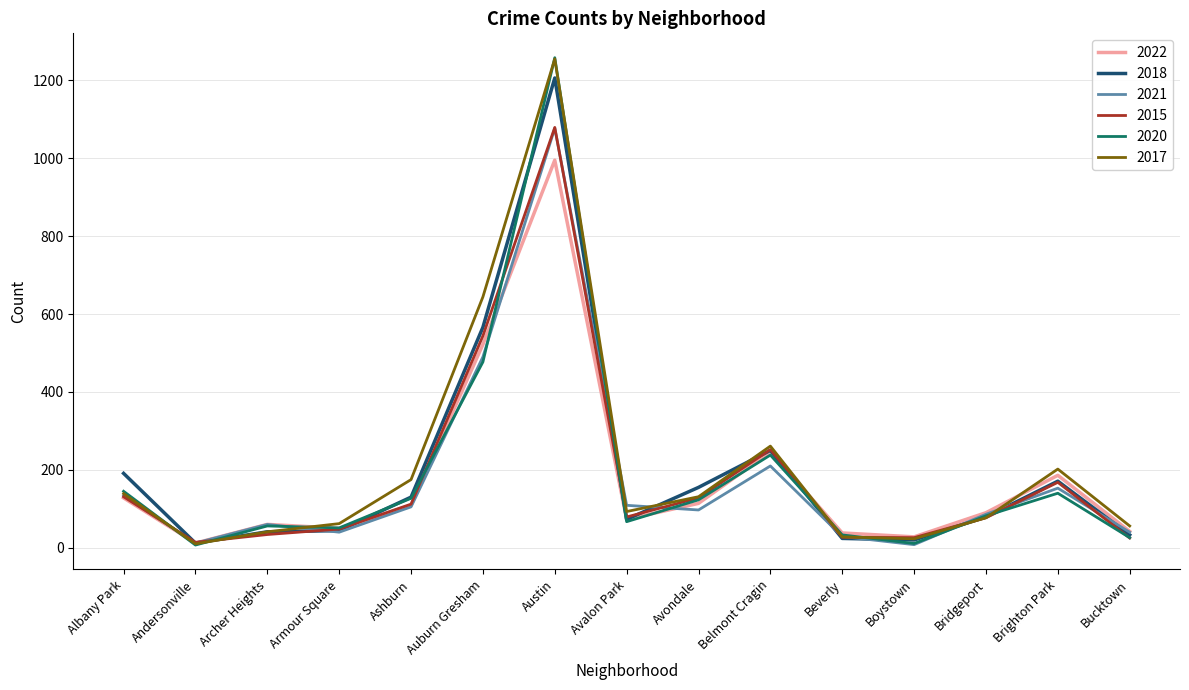

True or false: 2018 has a value of 250 at Belmont Cragin.

True